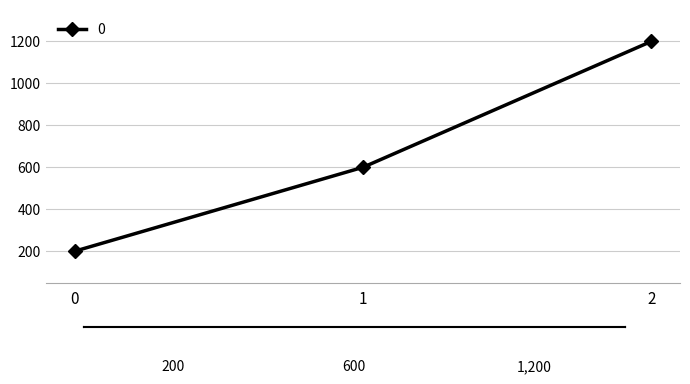

How many data points are less than 600?

1